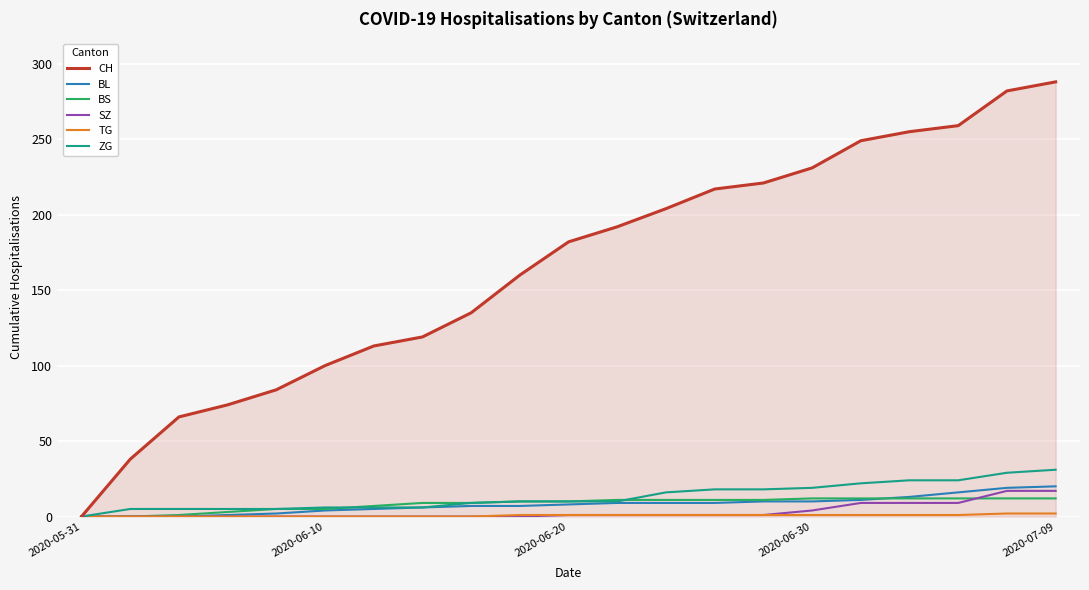

How many lines are shown in the chart?

6